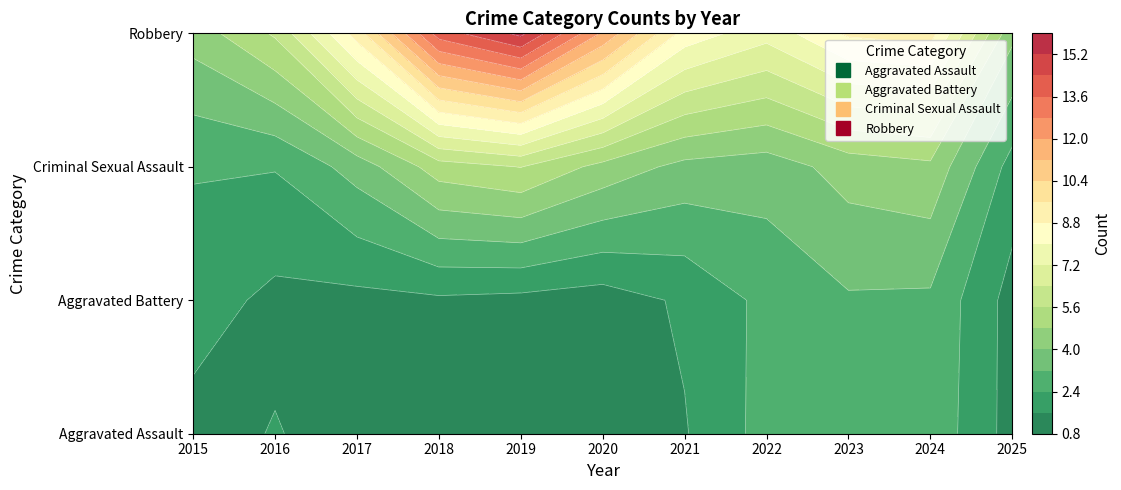

Reading left to right, what are all the values shown in this chart?

Aggravated Assault: 2015=0	2016=3	2017=1	2018=0	2019=2	2020=0	2021=1	2022=4	2023=1	2024=5	2025=0
Aggravated Battery: 2015=4	2016=0	2017=2	2018=2	2019=1	2020=1	2021=1	2022=4	2023=4	2024=5	2025=0
Criminal Sexual Assault: 2015=1	2016=0	2017=0	2018=0	2019=0	2020=0	2021=2	2022=0	2023=0	2024=3	2025=0
Robbery: 2015=5	2016=7	2017=11	2018=21	2019=25	2020=15	2021=10	2022=9	2023=11	2024=18	2025=1